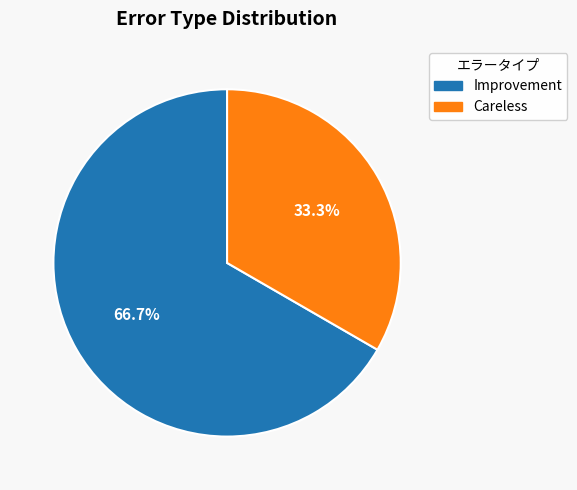

What is the majority slice?

Improvement